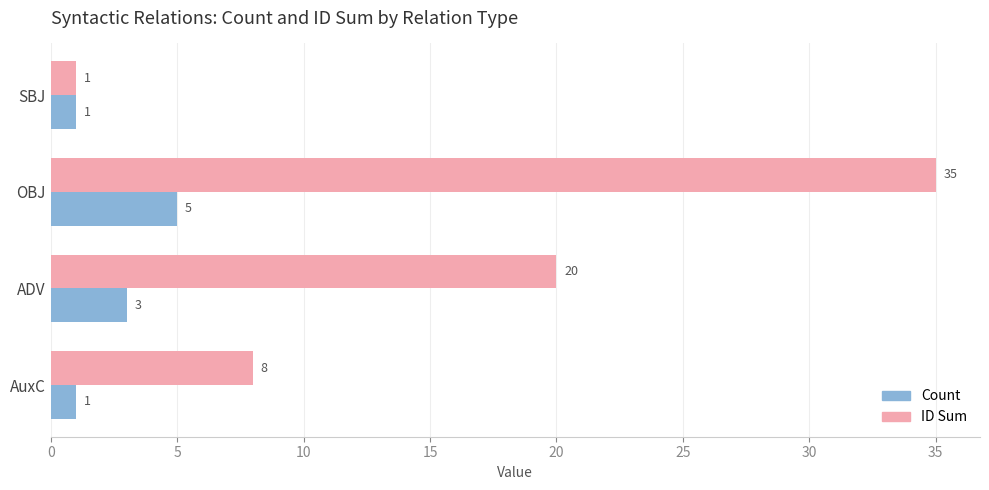

What is the difference between the second highest and minimum values in the Count series?

2